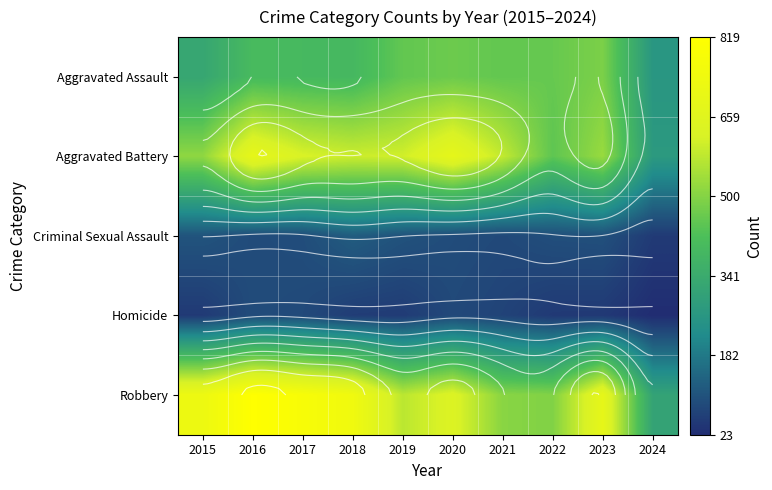

At which category does the chart reach its peak across all series?

2016